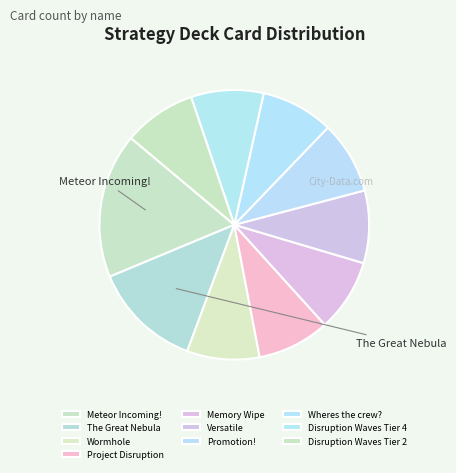

True or false: Project Disruption accounts for 9% of the total.

True